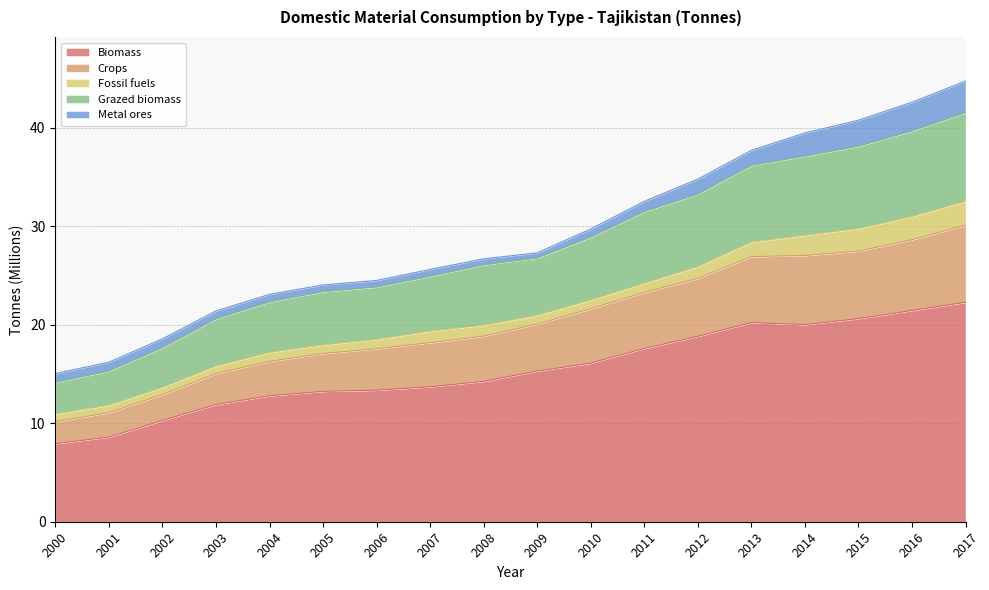

At which category does Biomass reach its first local peak?

2013